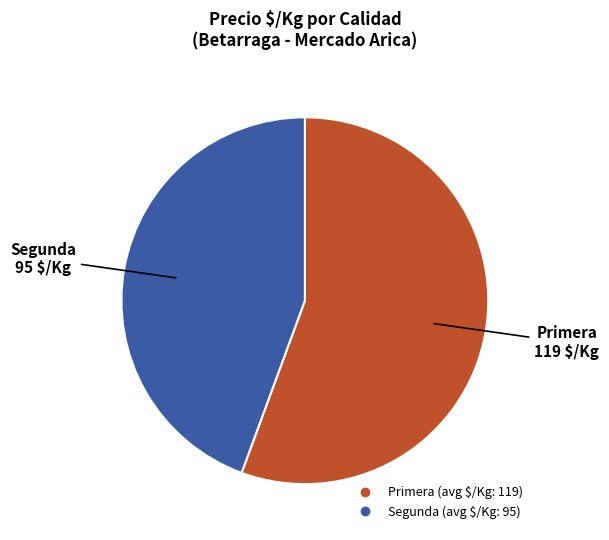

Is Primera the majority of the pie?

Yes